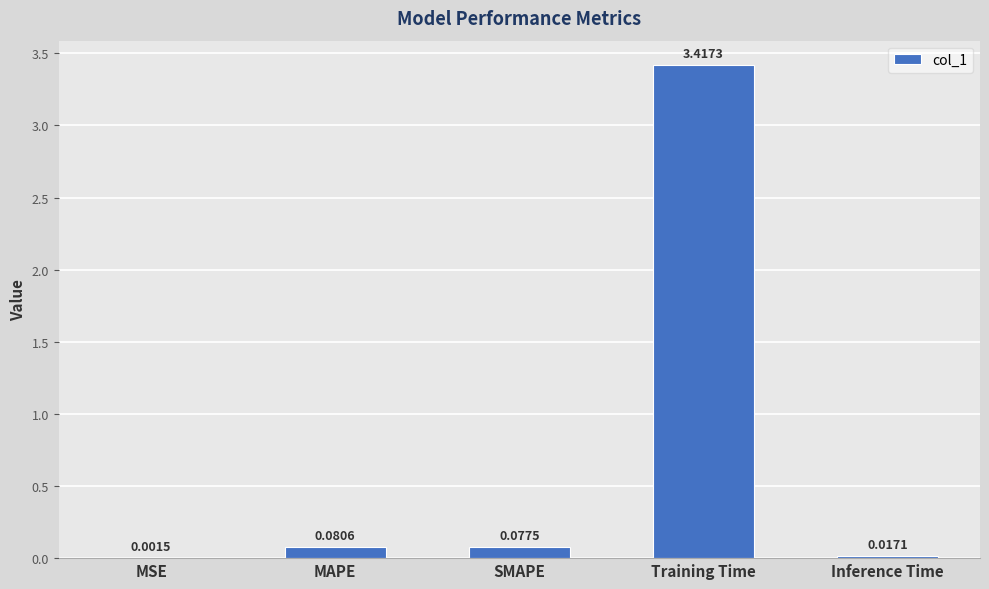

True or false: the data shows 2.4 at Training Time.

False